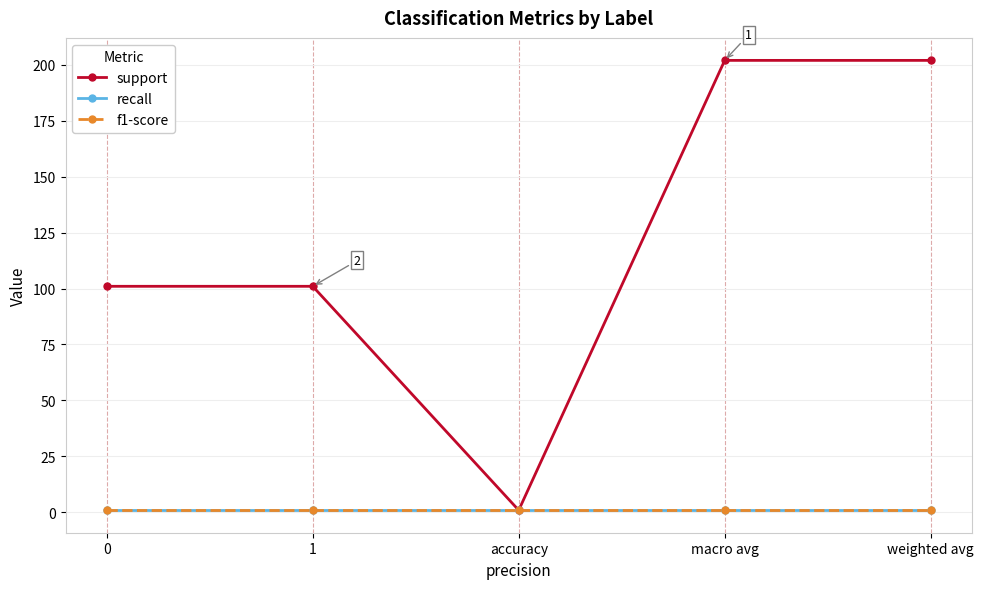

Which series has the largest total across all categories?

support